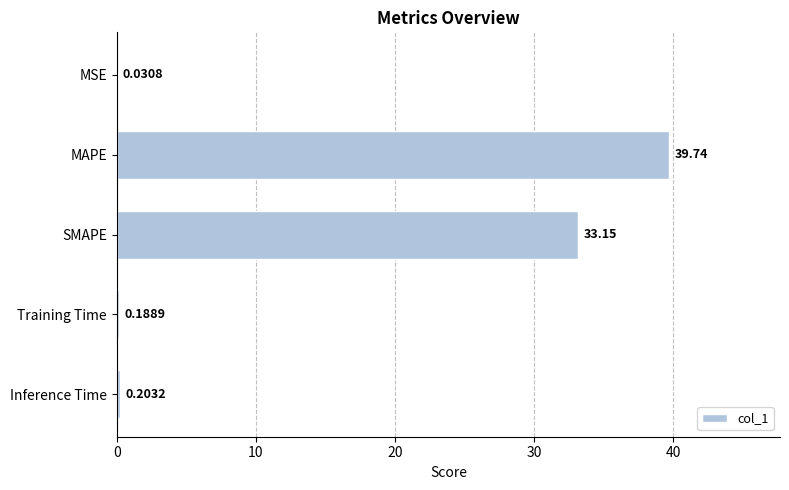

At which label is the value closest to 19?

SMAPE